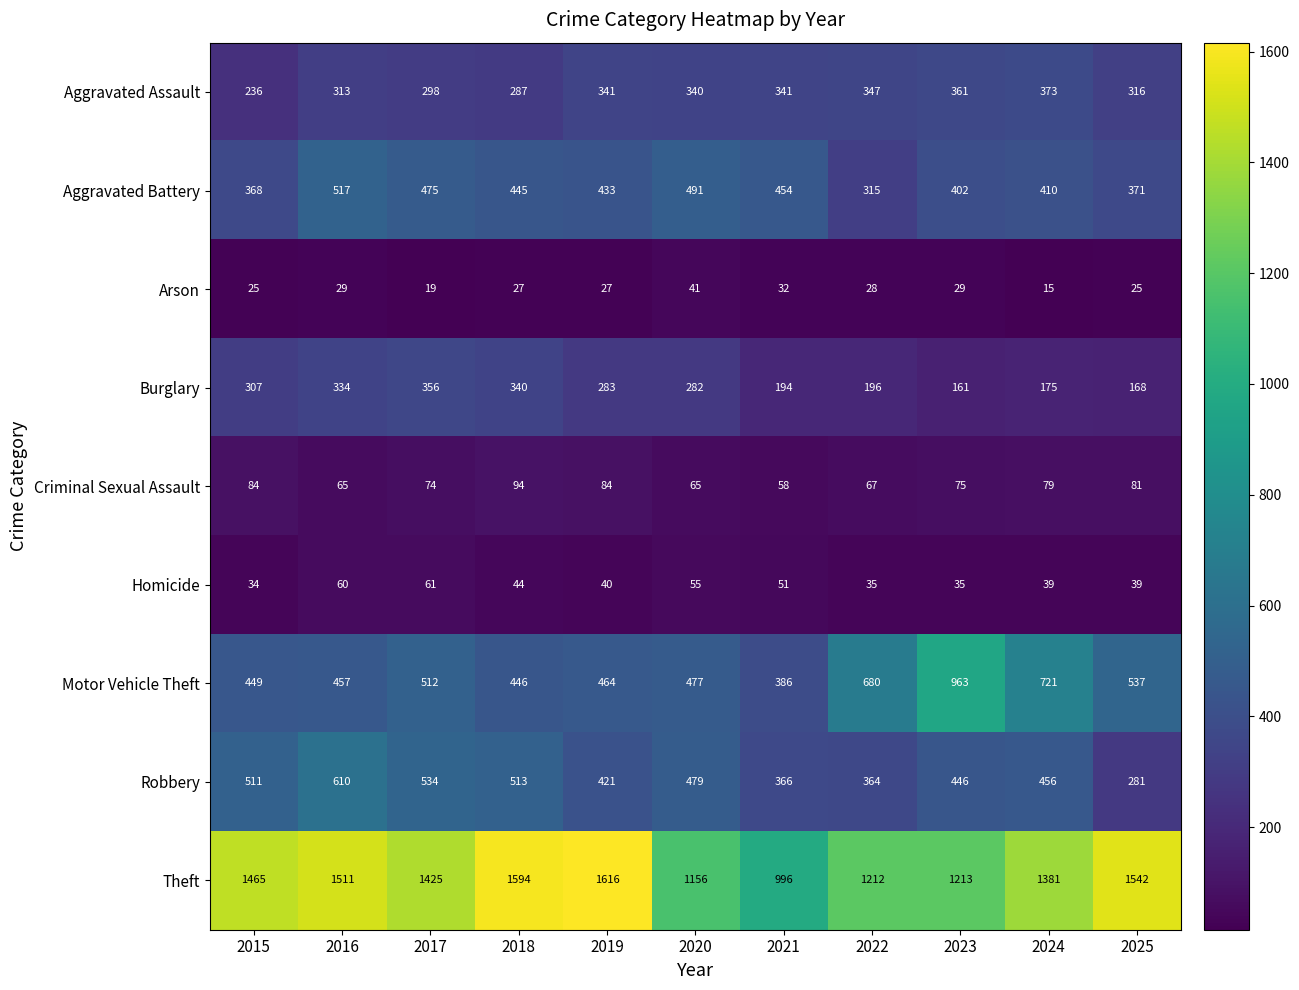

Which category has the highest value across all series?

2019